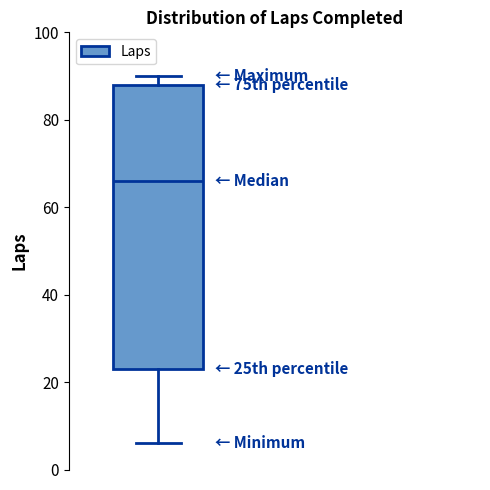

Read this box plot against the y-axis: the position of the median line, the range covered by the box, and the ends of both whiskers. The values are not printed on the chart, so give them approximately, as read against the axis.

median 66, box 24 to 88, whiskers 6 to 90